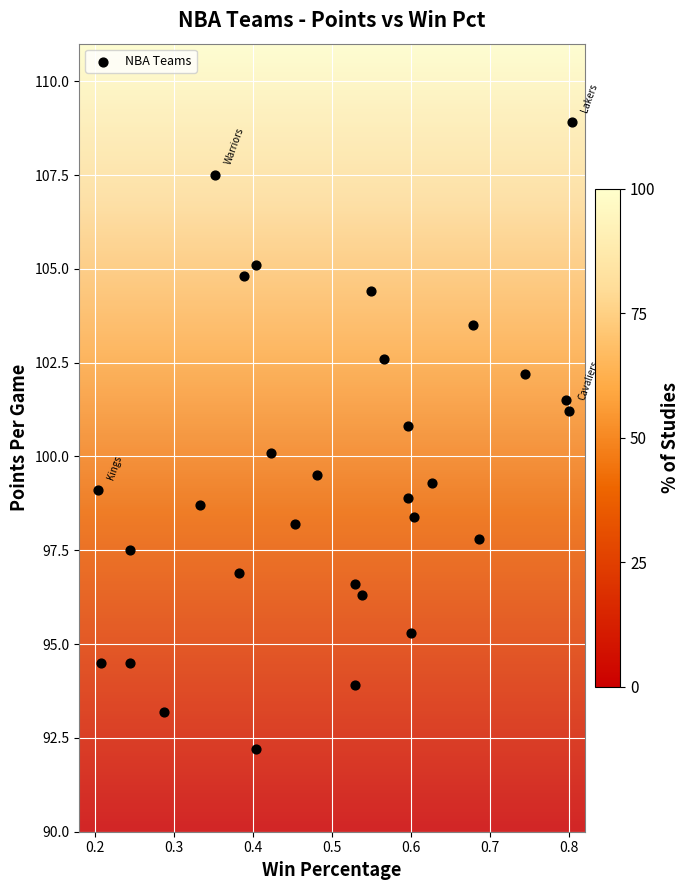

What is the range of X values (max minus min)?

0.6